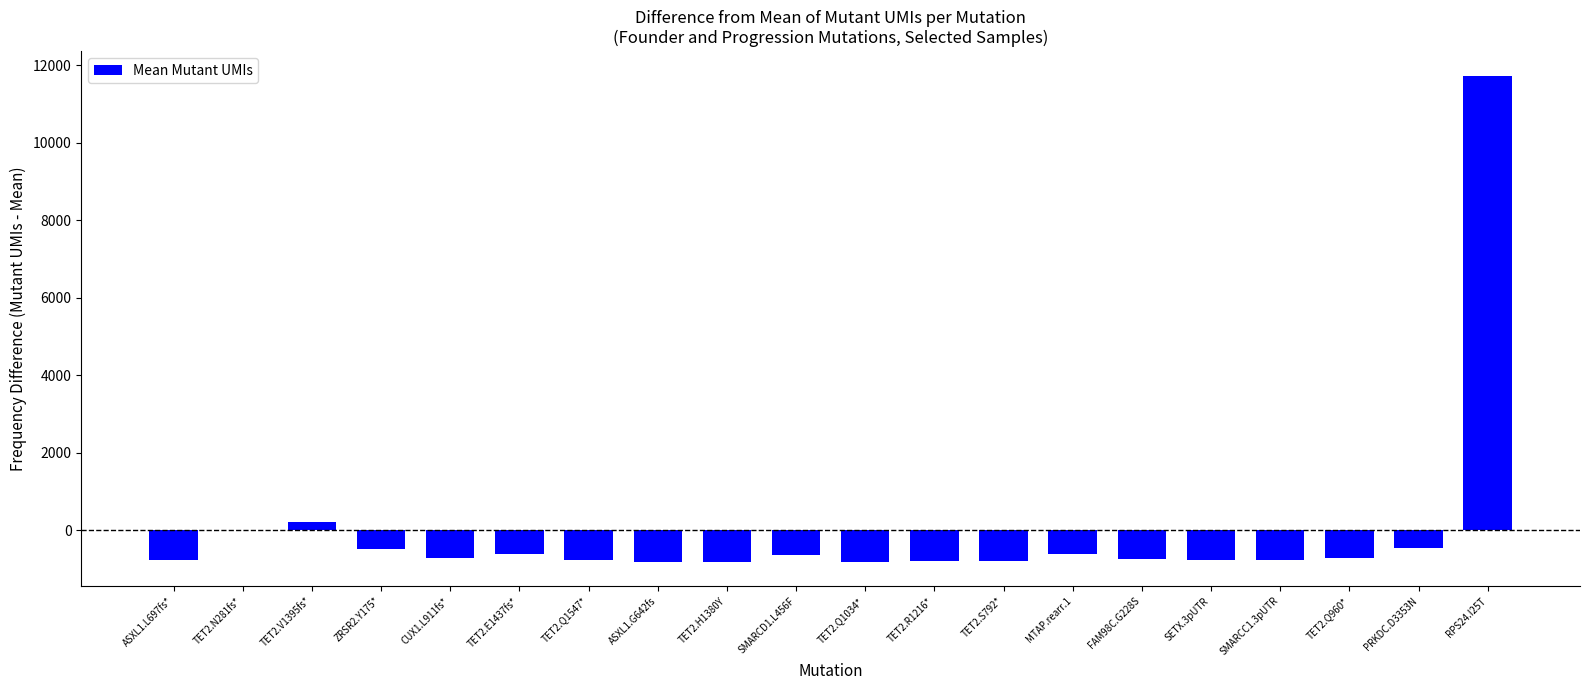

Where is the data nearest to the value 5468?

TET2.V1395fs*